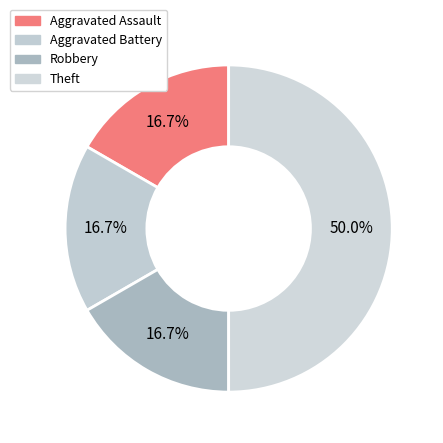

What percentage is the Robbery slice, to the nearest percent?

17%